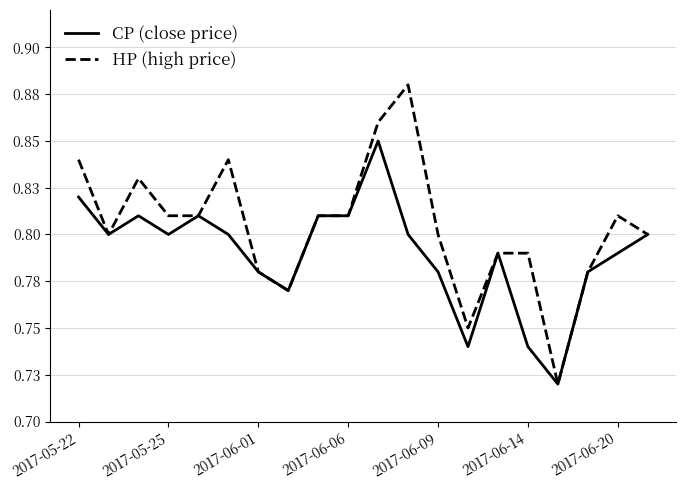

Which category has the highest value in the HP (high price) series?

11